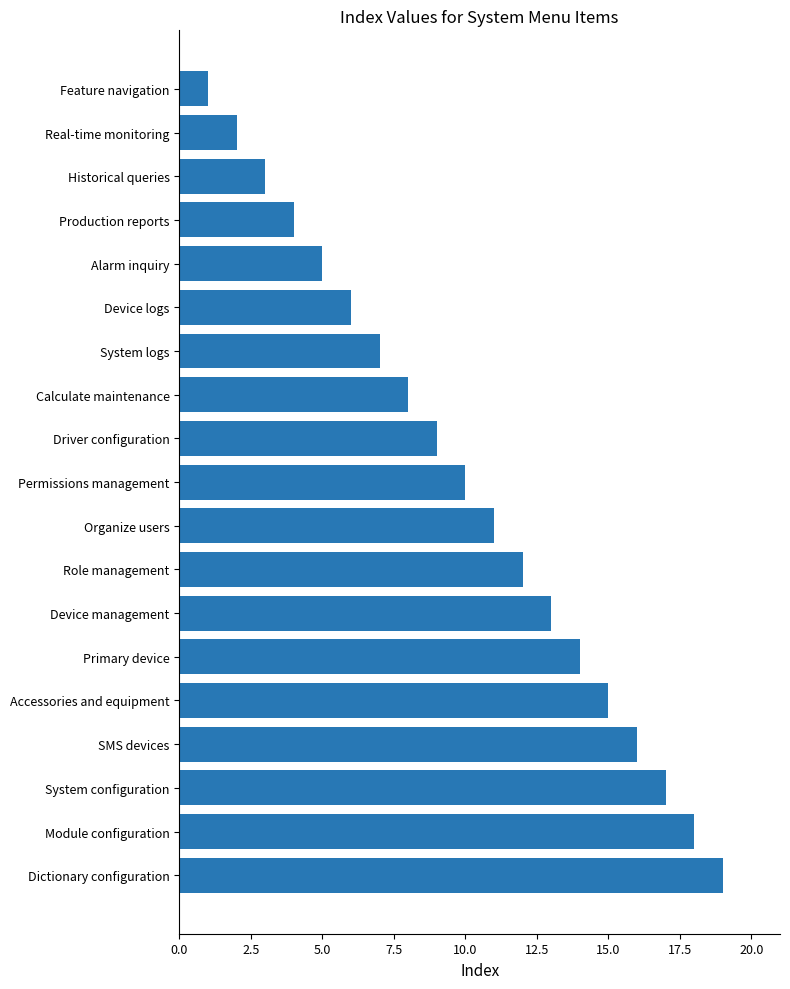

The value at Module configuration is 31. True or false?

False